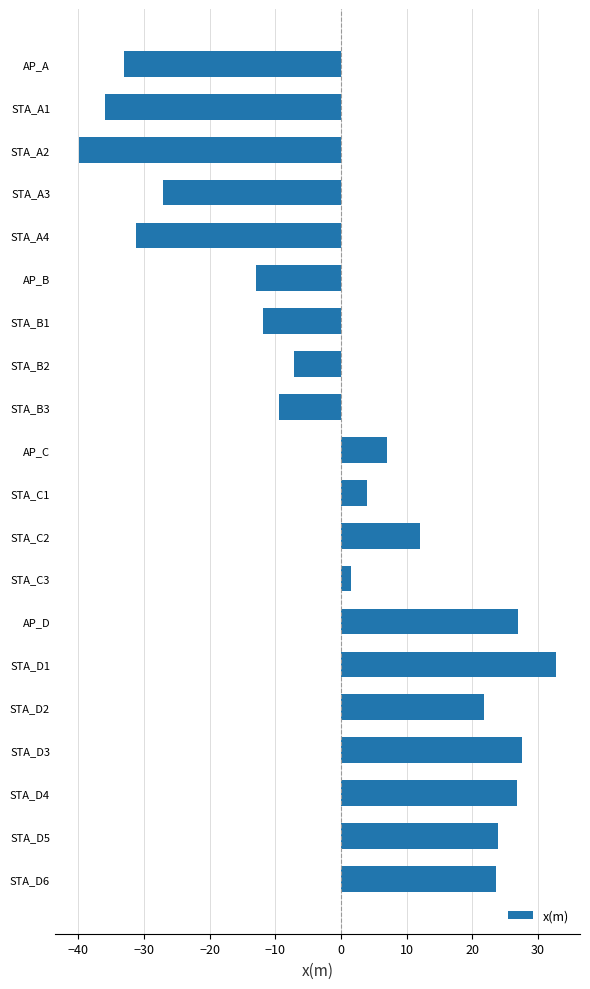

How many data points are above 4?

10